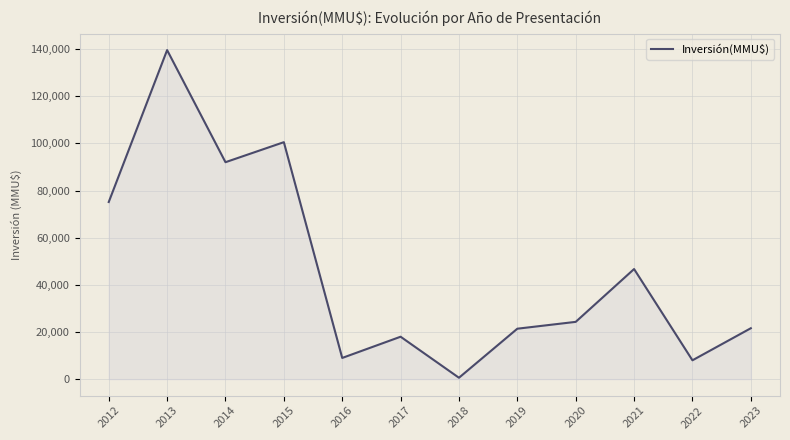

How many categories are shown in the chart?

12